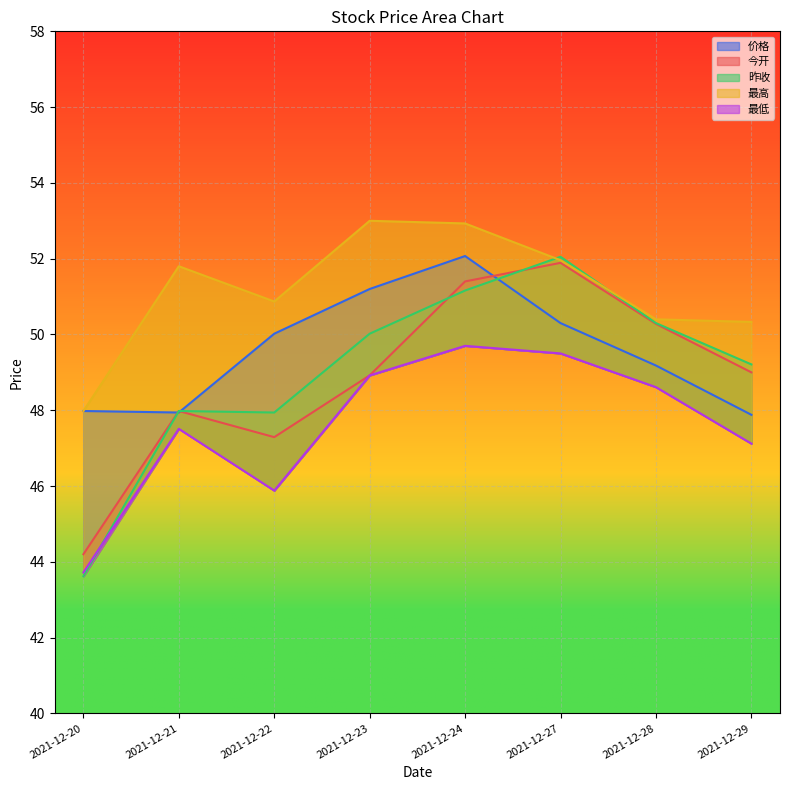

Which category has the highest value in the 价格 series?

2021-12-24